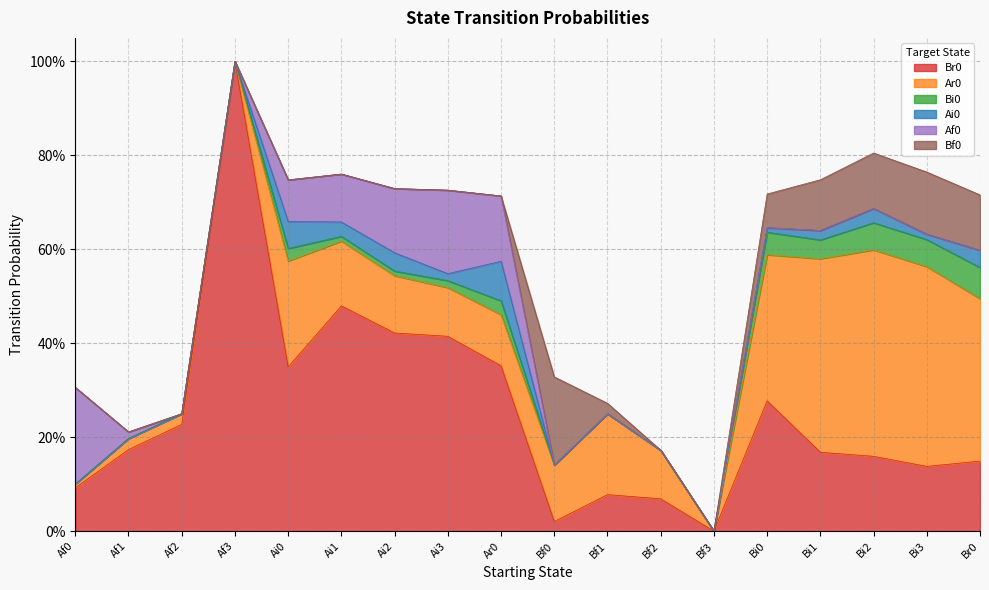

How many interior local peaks does the Ar0 series have?

4